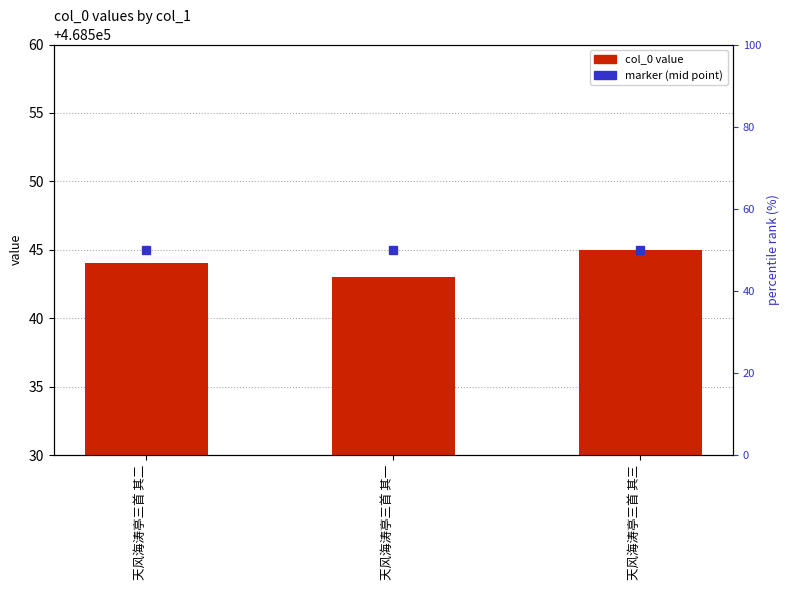

Reading right to left, transcribe all the data shown in this chart.

468545	468543	468544